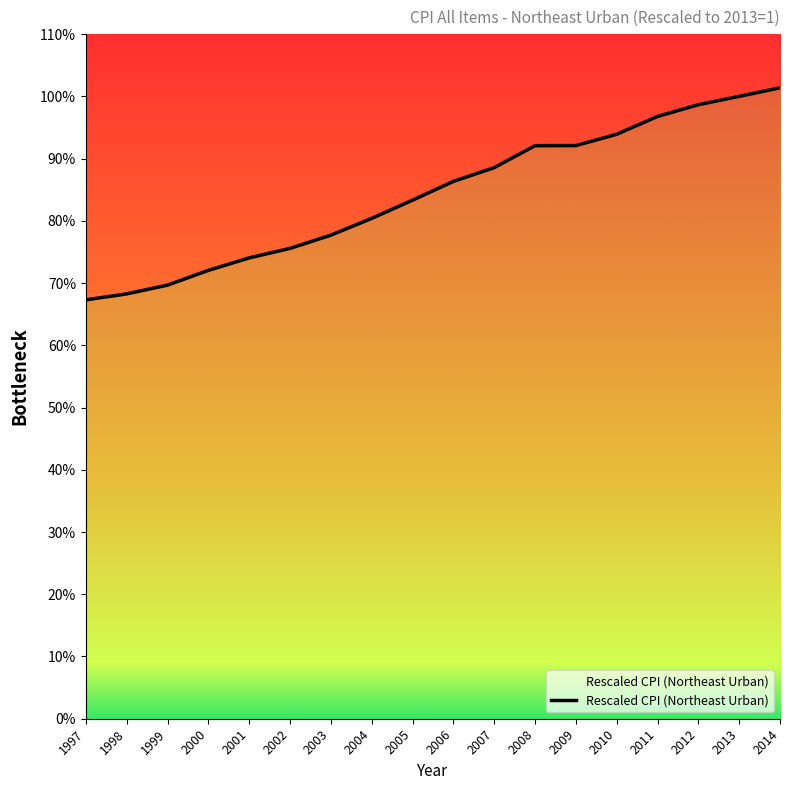

What is the smallest value displayed?

0.7